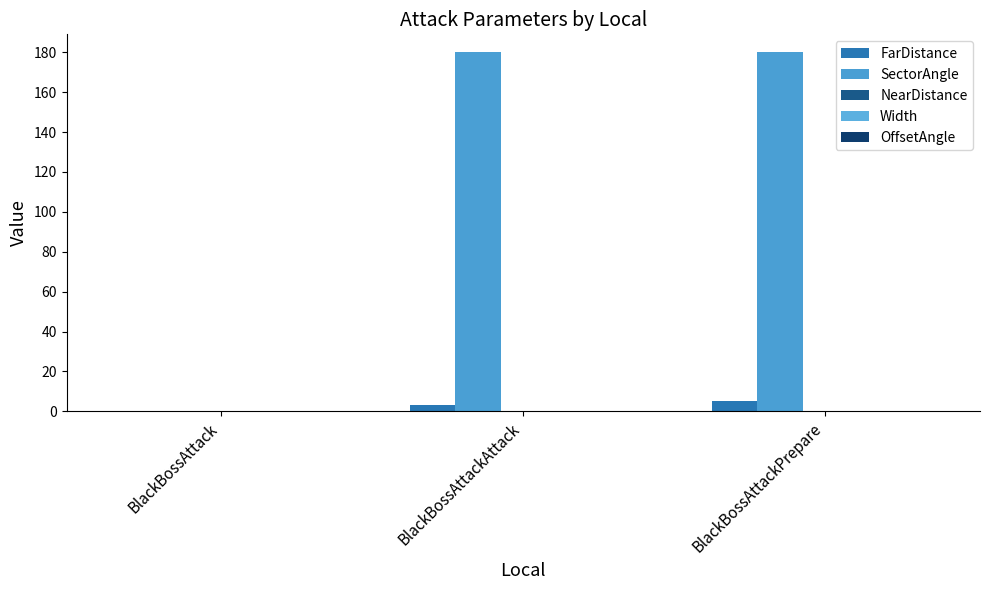

Does the chart contain stacked bars?

No